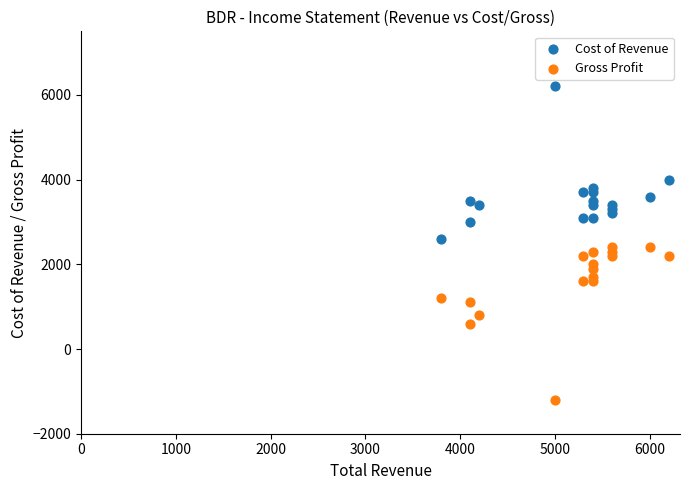

In the Cost of Revenue series, what Y value is closest to 4400?

4000